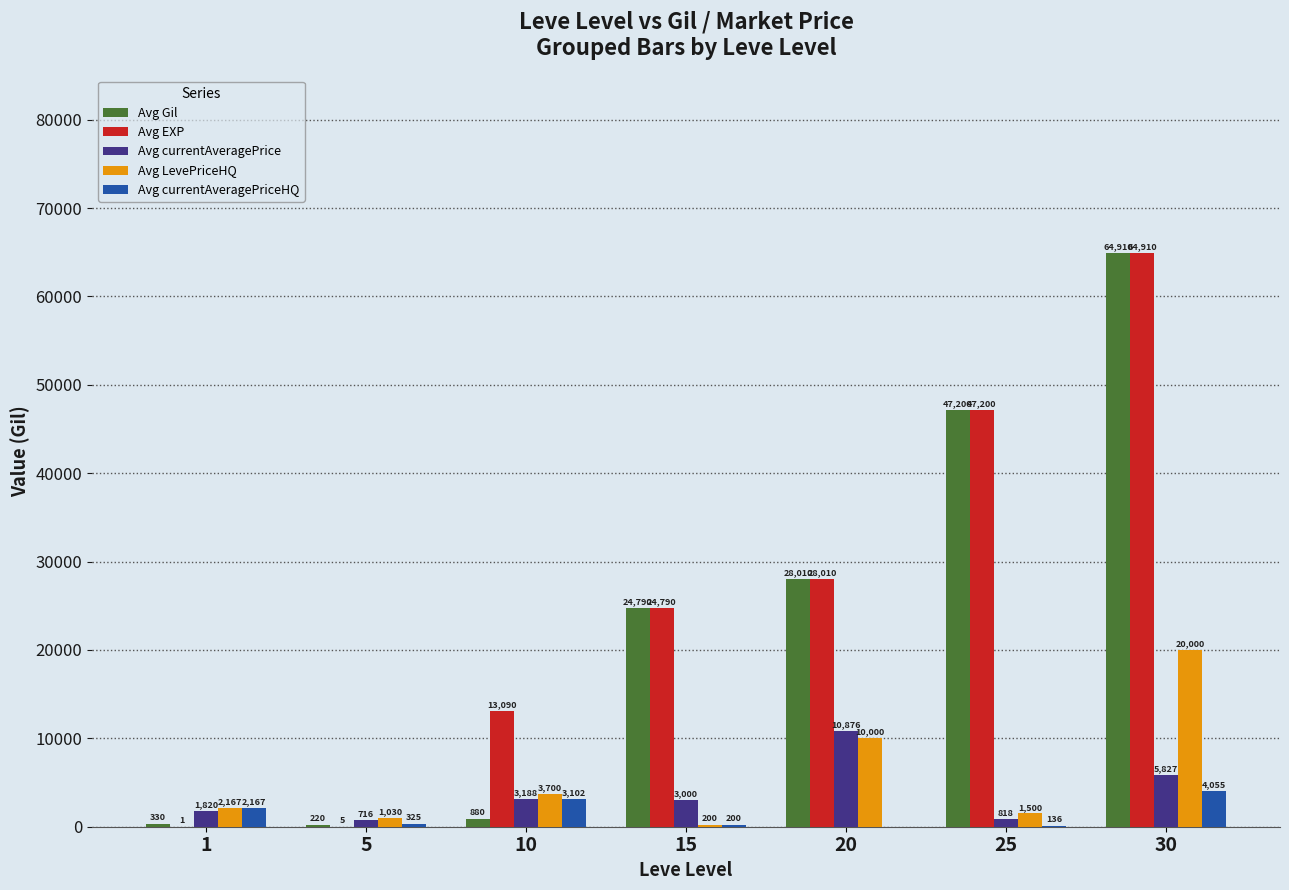

What is the sum of the Avg currentAveragePriceHQ values at 5 and 15?

525